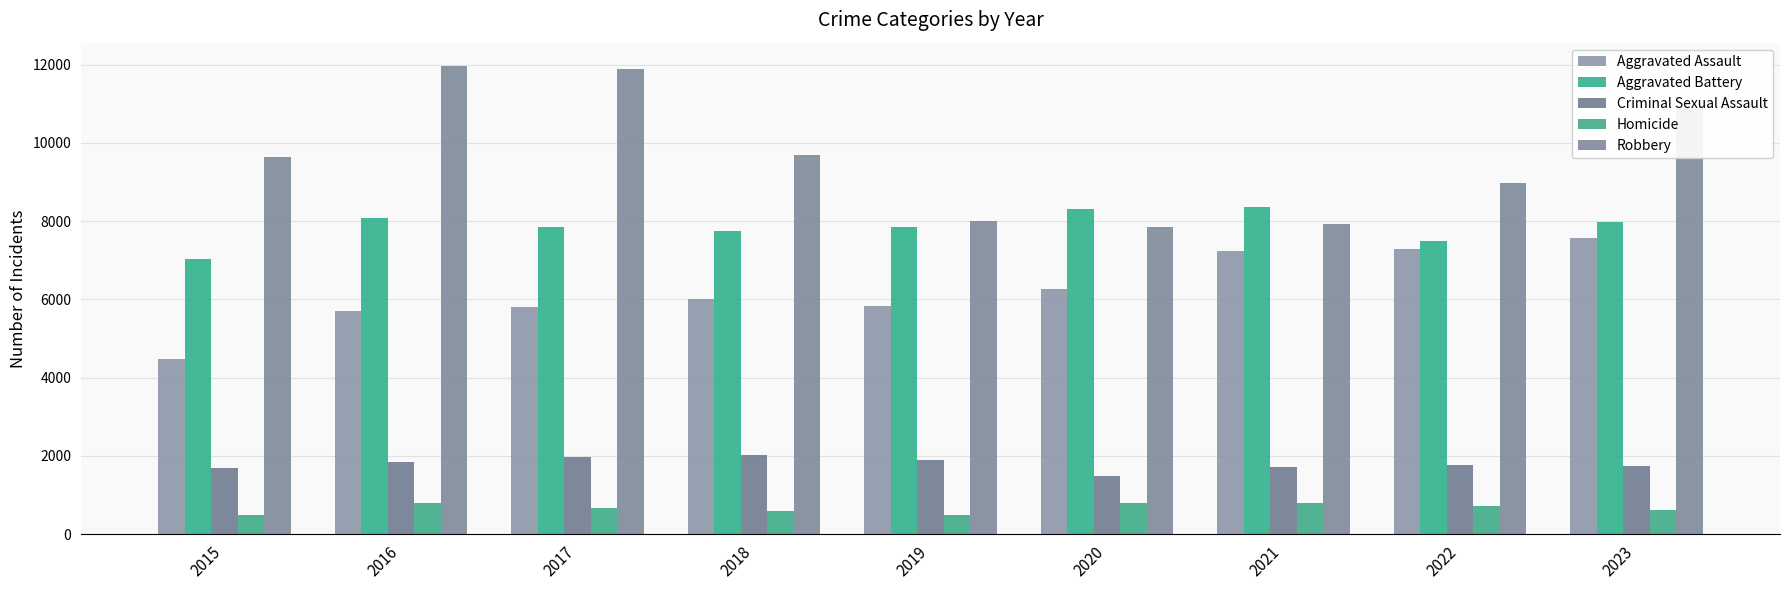

How many bars are there in total?

45